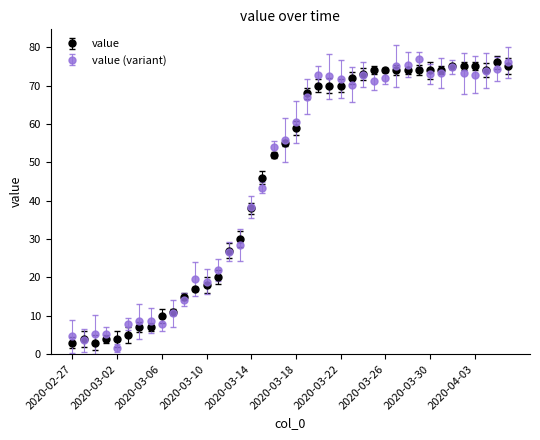

What is the value of the value (variant) point at the 12th from the left?

19.6